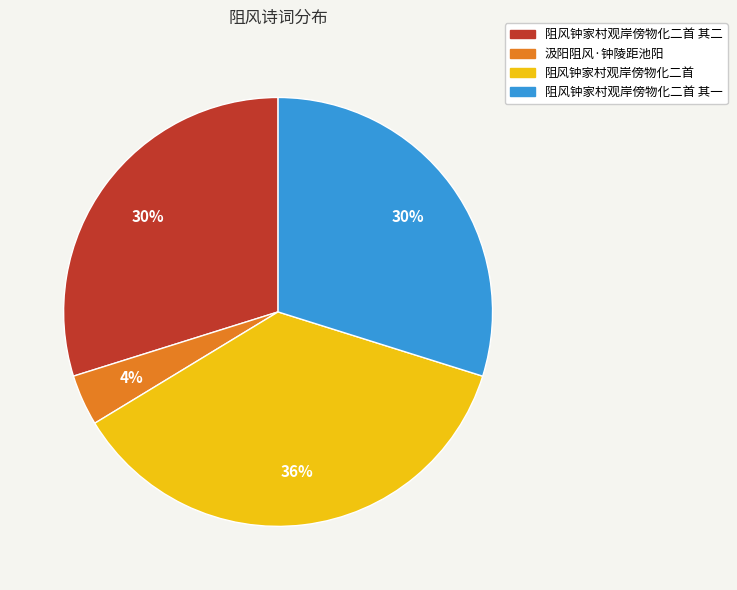

Does any single category account for the majority?

No